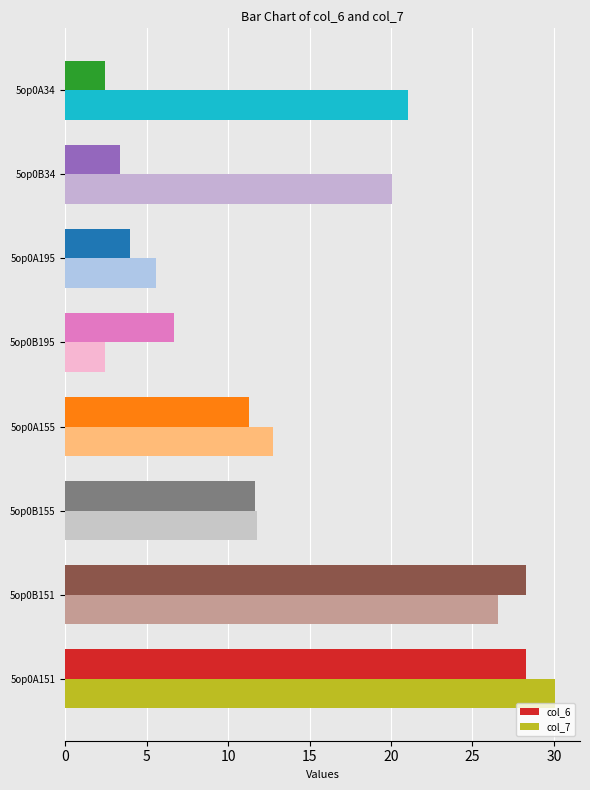

Which category has the lowest value in the col_7 series?

5op0B195